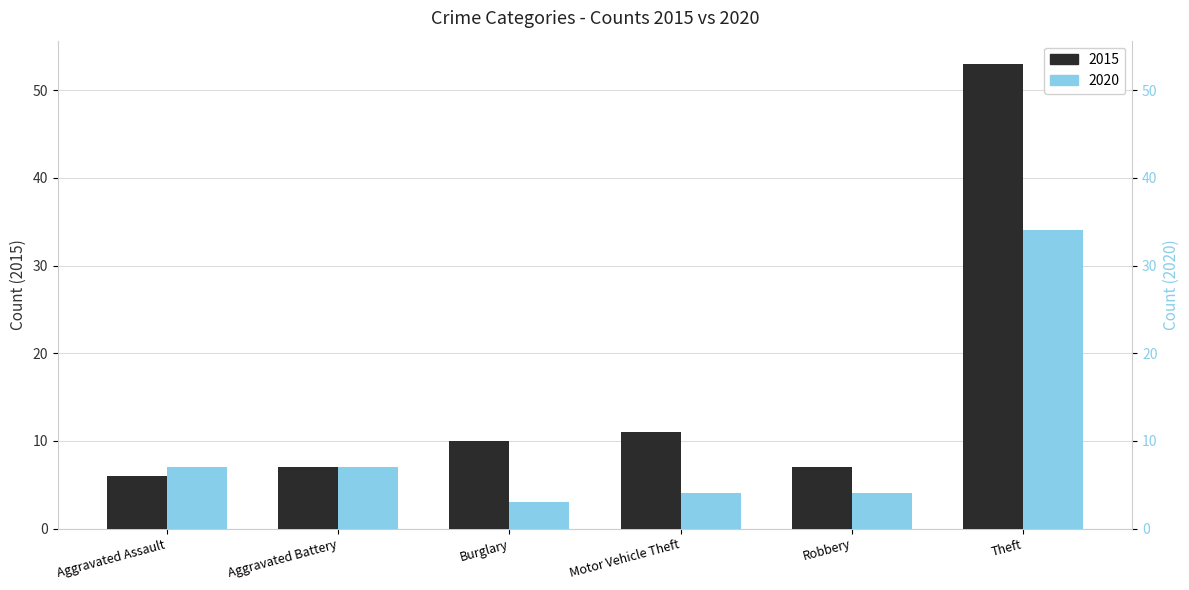

Reading right to left, what are all the values shown in this chart?

2015: Theft=53	Robbery=7	Motor Vehicle Theft=11	Burglary=10	Aggravated Battery=7	Aggravated Assault=6
2020: Theft=34	Robbery=4	Motor Vehicle Theft=4	Burglary=3	Aggravated Battery=7	Aggravated Assault=7